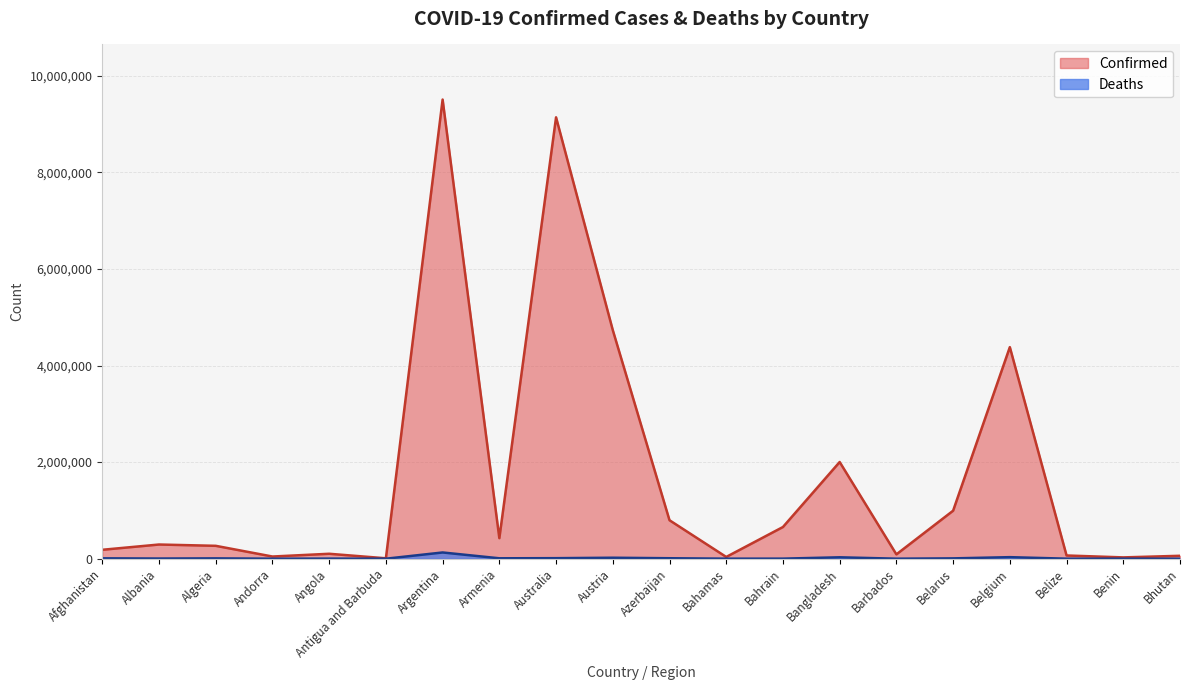

The value of Confirmed at Benin is 10484. True or false?

False